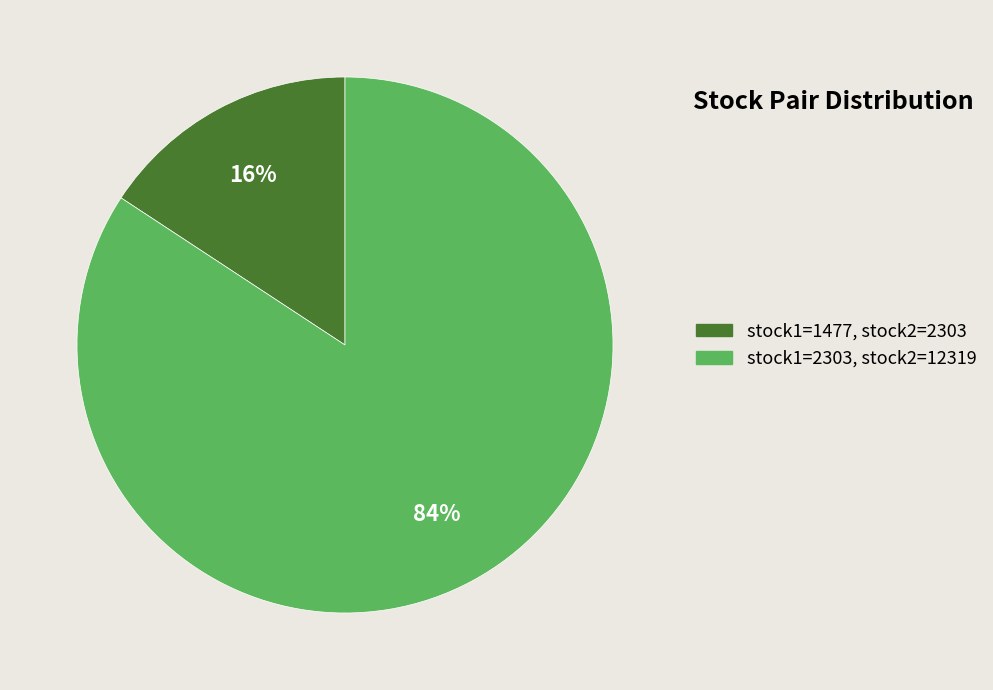

Does any single category account for the majority?

Yes